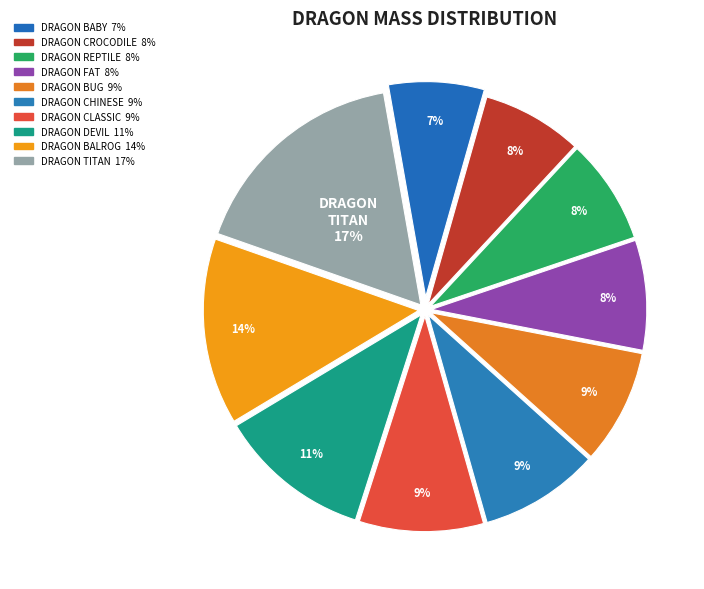

Count the number of slices in the pie.

10